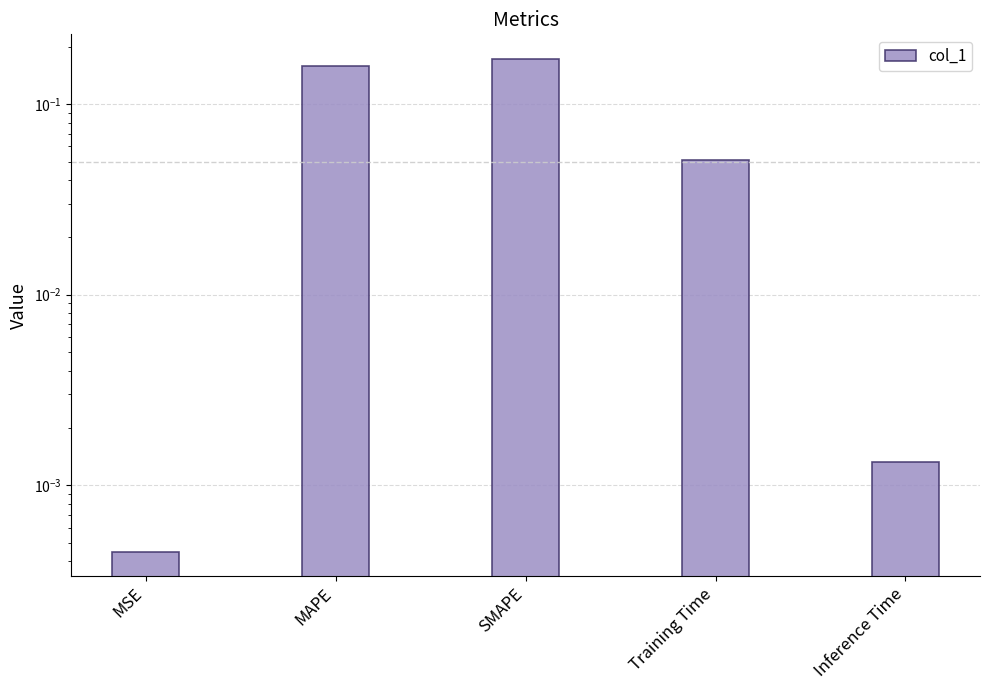

What is the maximum value shown in the chart?

0.2